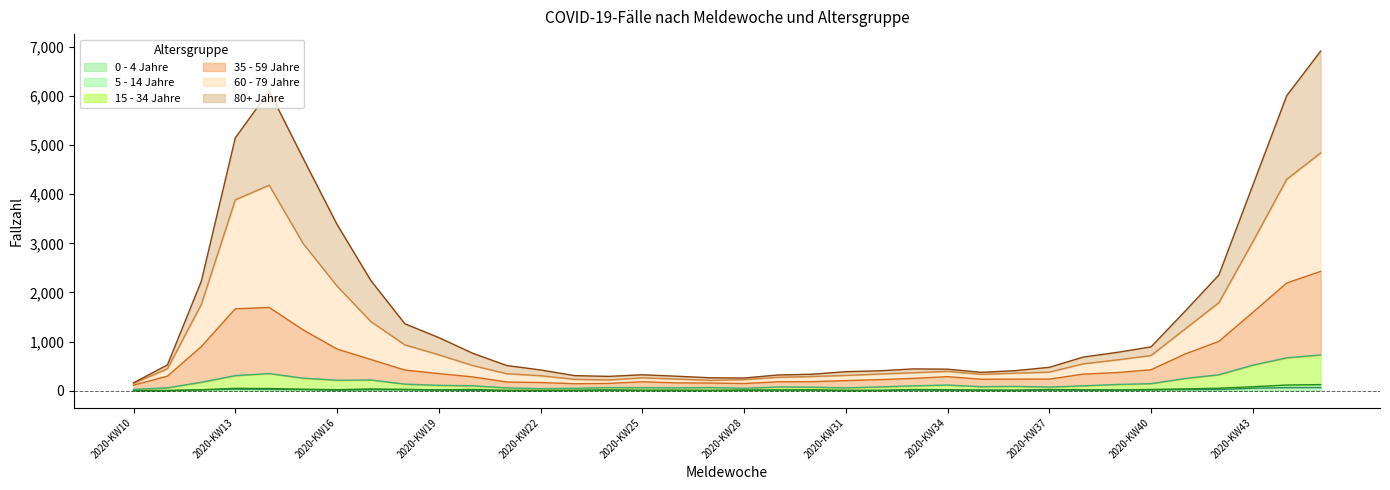

Does the chart have visible grid lines?

No